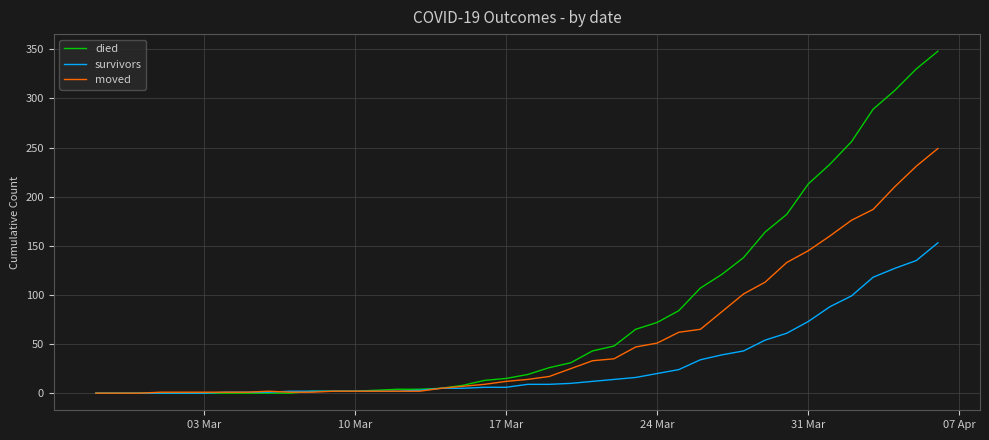

Which series has the largest total across all categories?

died